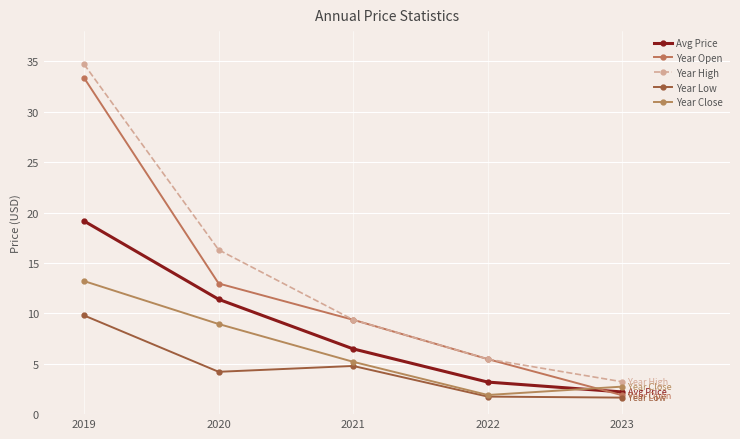

Is this an area chart (filled region under the line)?

No